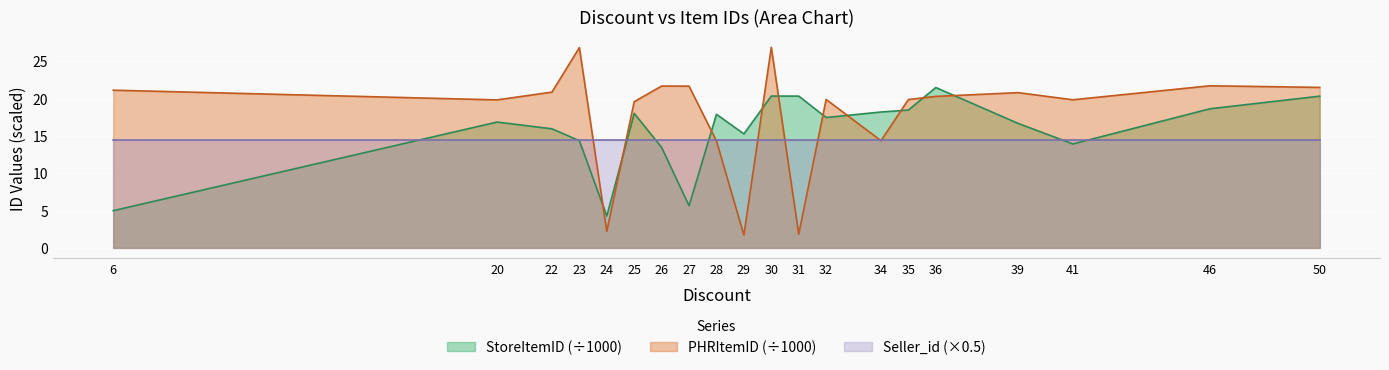

In StoreItemID_mean, how many points are higher than both neighbors (excluding endpoints)?

5